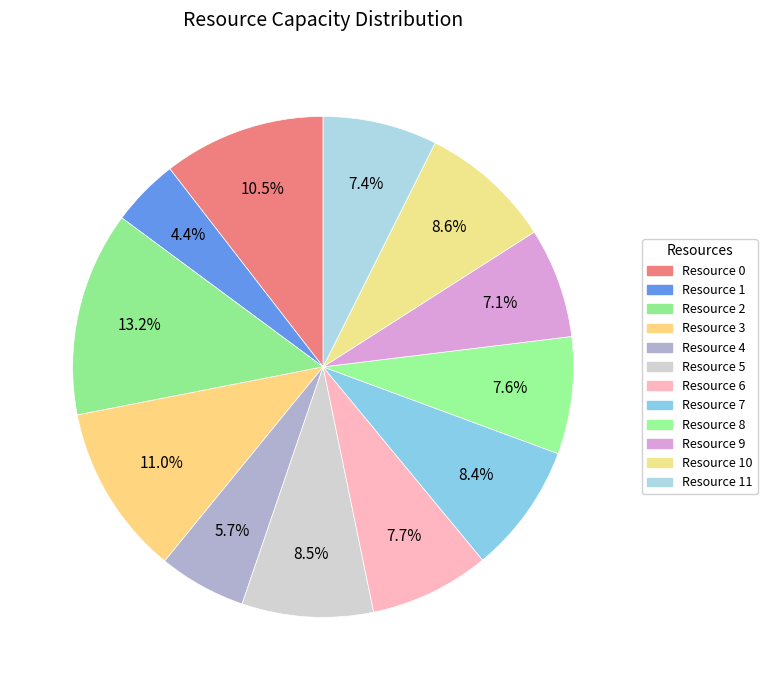

How many segments does this pie chart have?

12